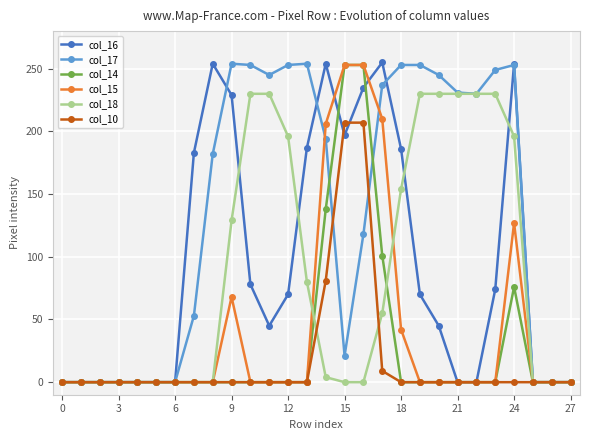

Which series has the largest total across all categories?

col_17